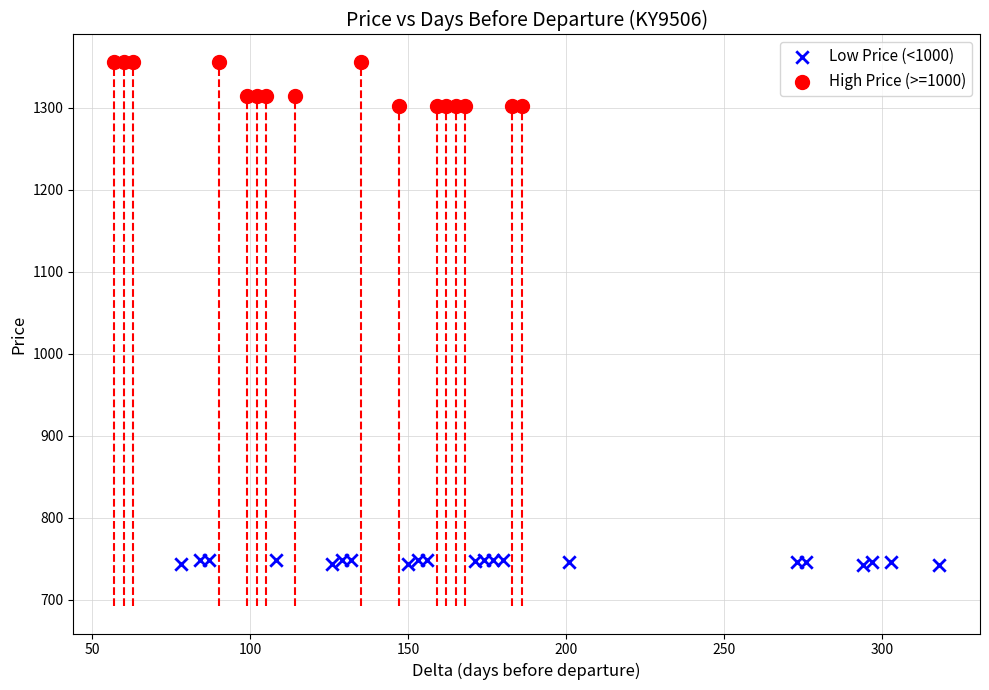

Which series reaches the minimum Y coordinate?

Low Price (<1000)